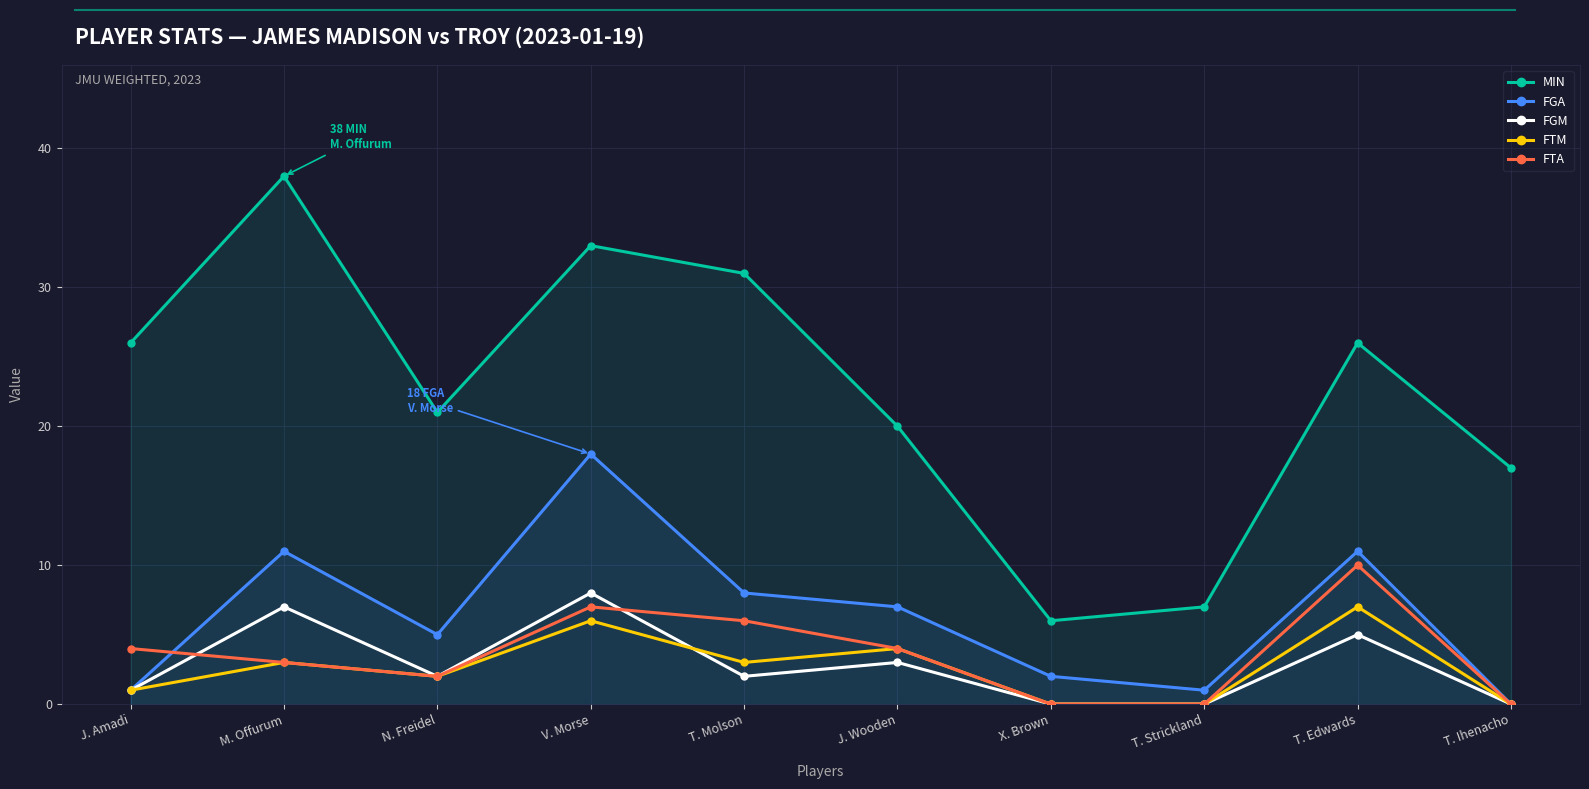

List the labels in order of FGA value, smallest first.

T. Ihenacho, J. Amadi, T. Strickland, X. Brown, N. Freidel, J. Wooden, T. Molson, M. Offurum, T. Edwards, V. Morse